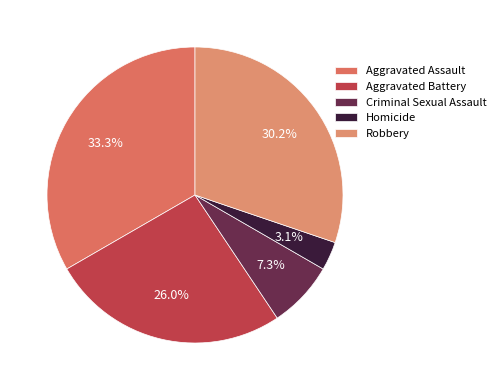

Between Robbery and Aggravated Battery, which is larger?

Robbery